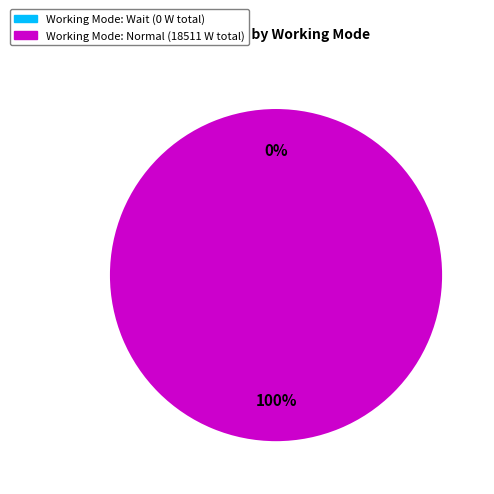

What is the smallest slice in the pie chart?

Wait